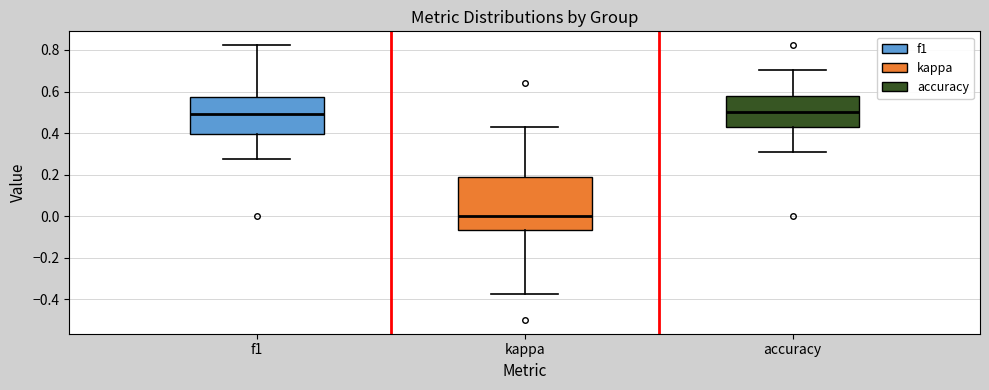

Reading left to right, transcribe this box plot: for each box, give where its median line is, the range the box spans, and where its two whiskers end, as read against the y-axis. The values are not printed on the chart, so give them approximately, as read against the axis.

f1: median 0.50, box 0.40 to 0.58, whiskers 0.28 to 0.82
kappa: median 0.00, box -0.06 to 0.20, whiskers -0.38 to 0.42
accuracy: median 0.50, box 0.42 to 0.58, whiskers 0.30 to 0.70